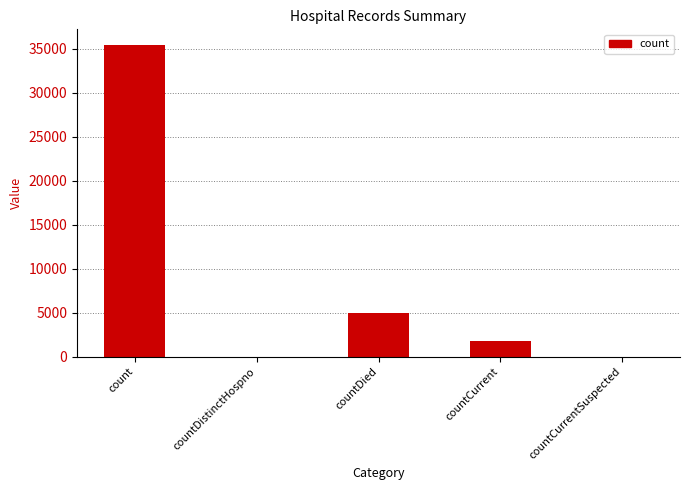

Which label corresponds to the largest value in the chart?

count